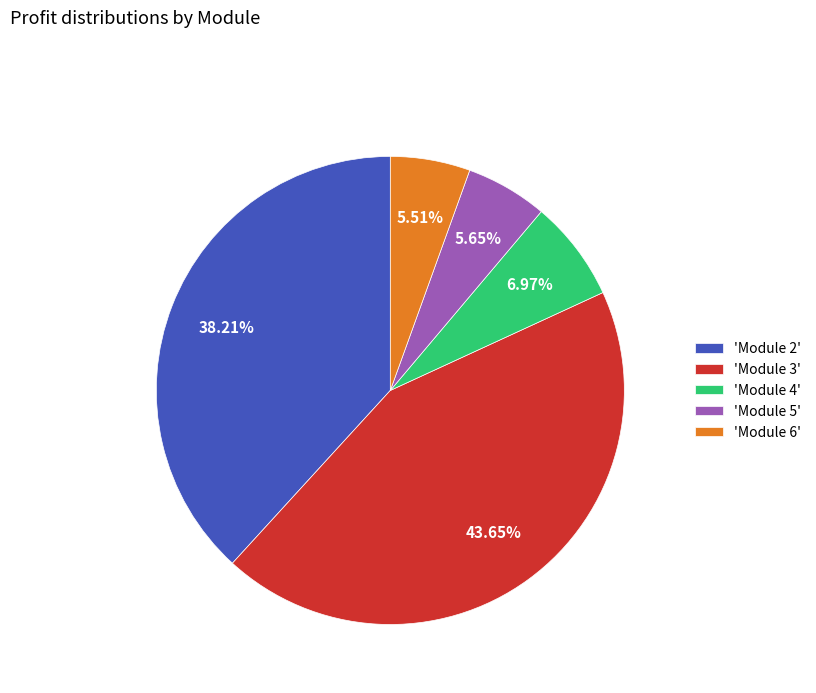

Does 'Module 4' represent more than half of the total?

No